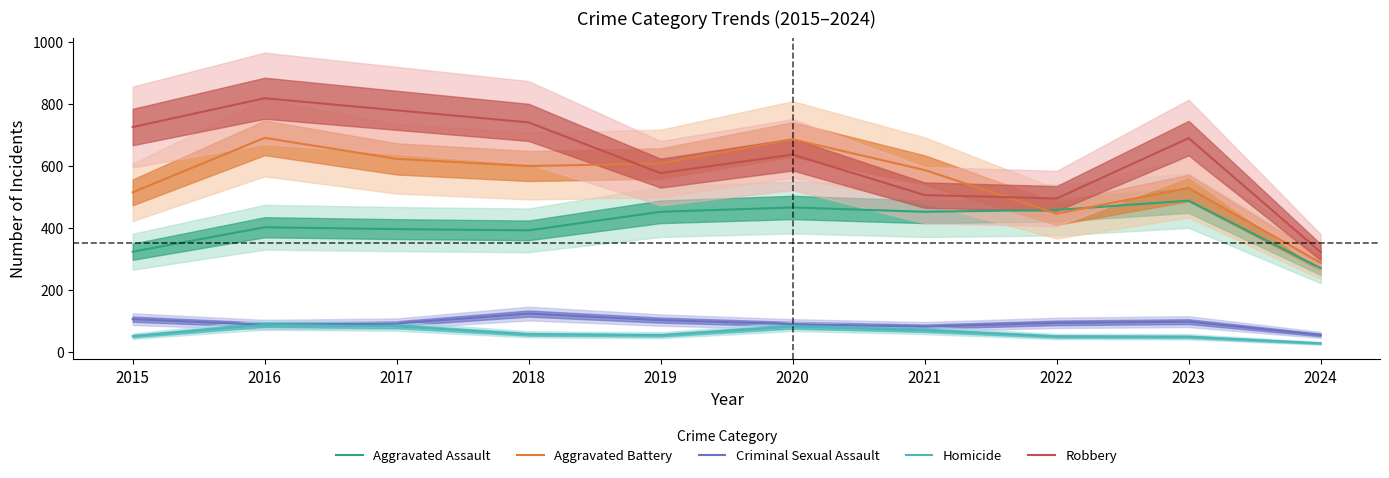

In Criminal Sexual Assault, how many points are lower than both neighbors (excluding endpoints)?

2